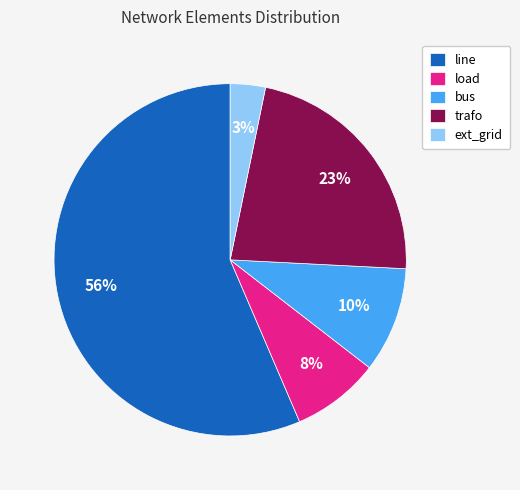

Is there any slice that represents more than half of the pie?

Yes